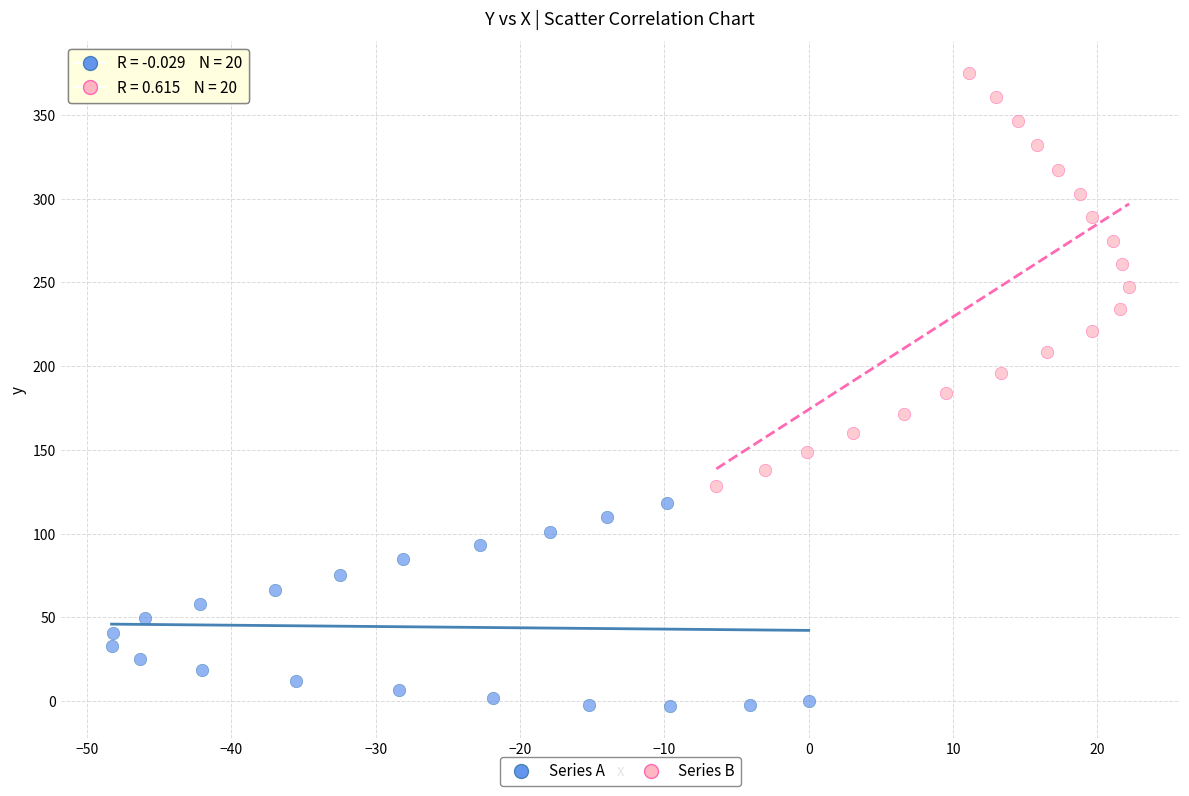

Which series reaches the minimum Y coordinate?

Series A